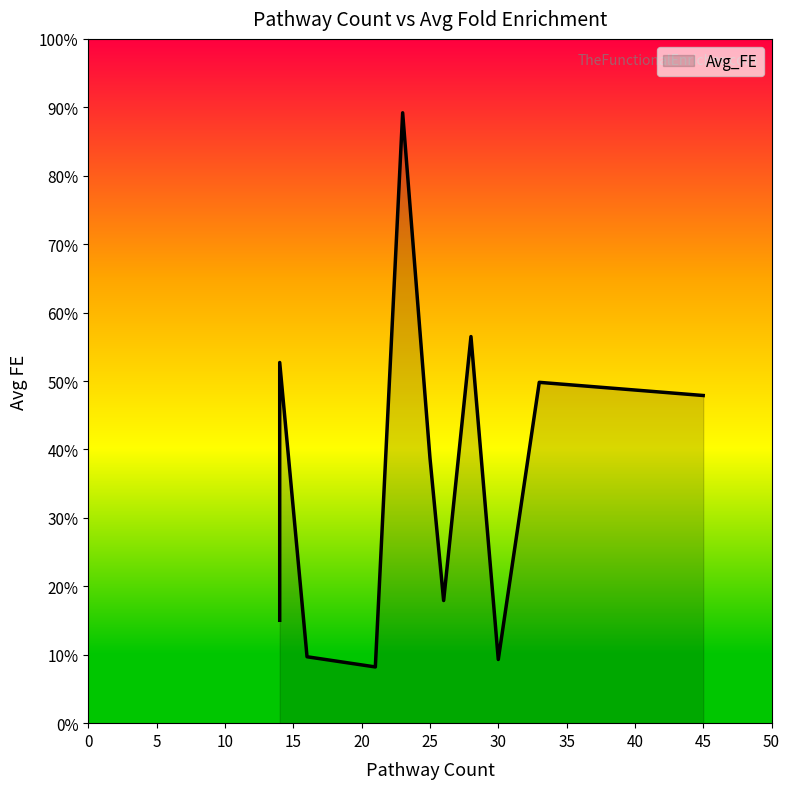

What is the approximate value at 14?

15.0